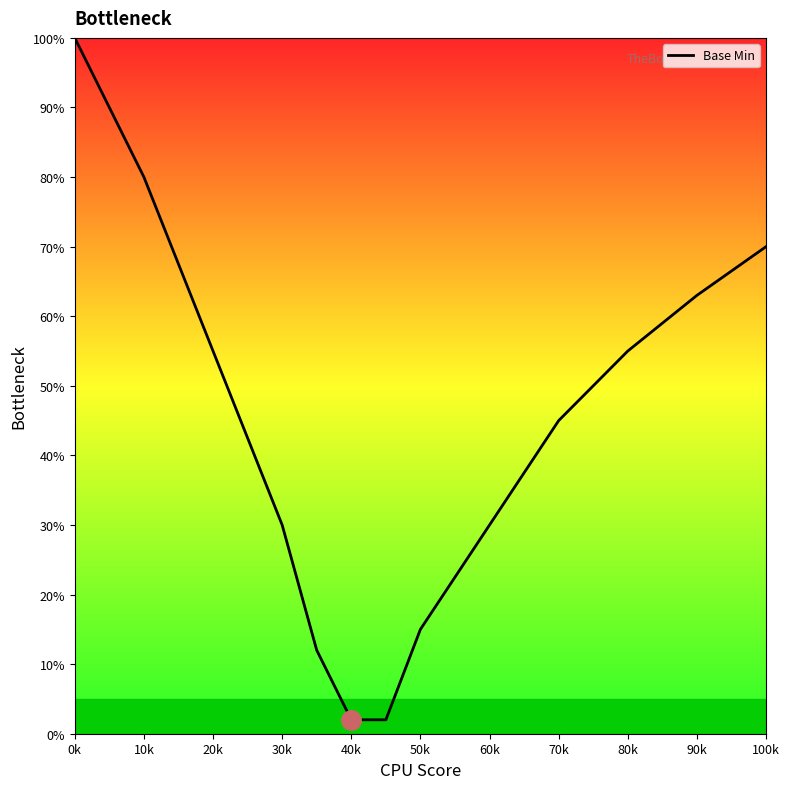

What is the greatest value displayed?

100